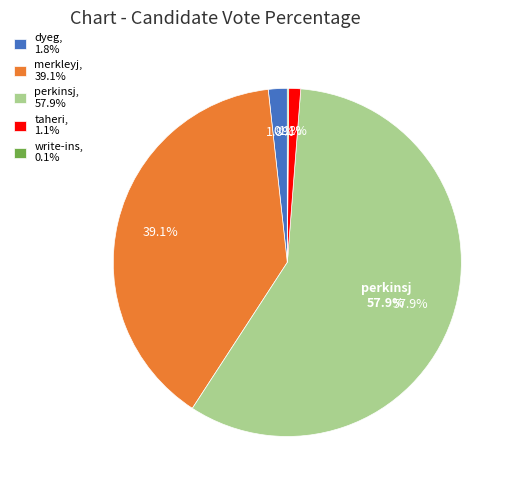

Which category accounts for the majority?

perkinsj